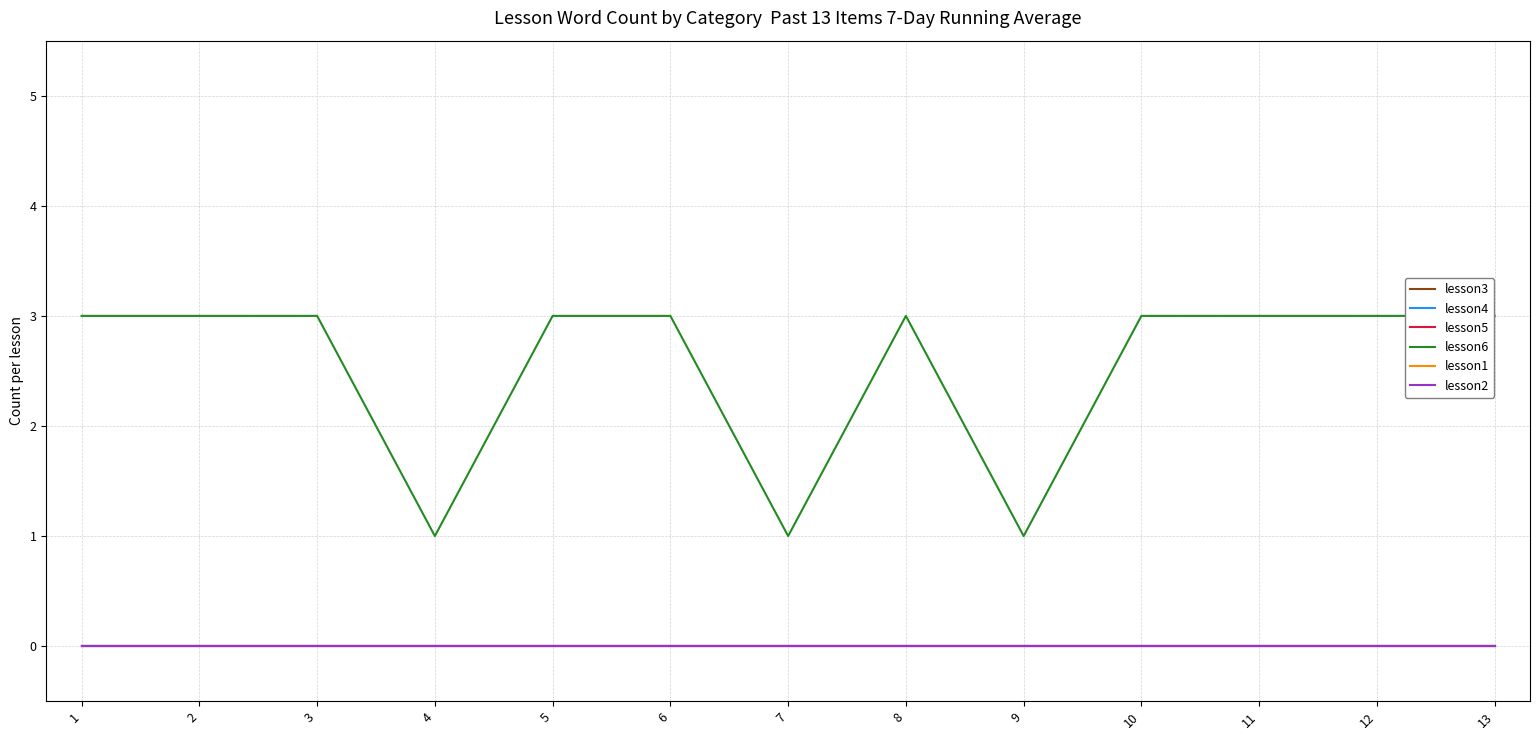

Does the chart display data point markers on the line(s)?

No